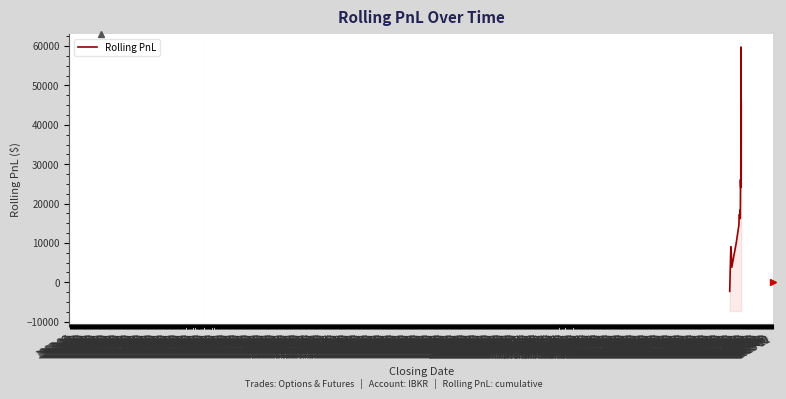

True or false: the data shows 17330.1 at 1968-01.

True